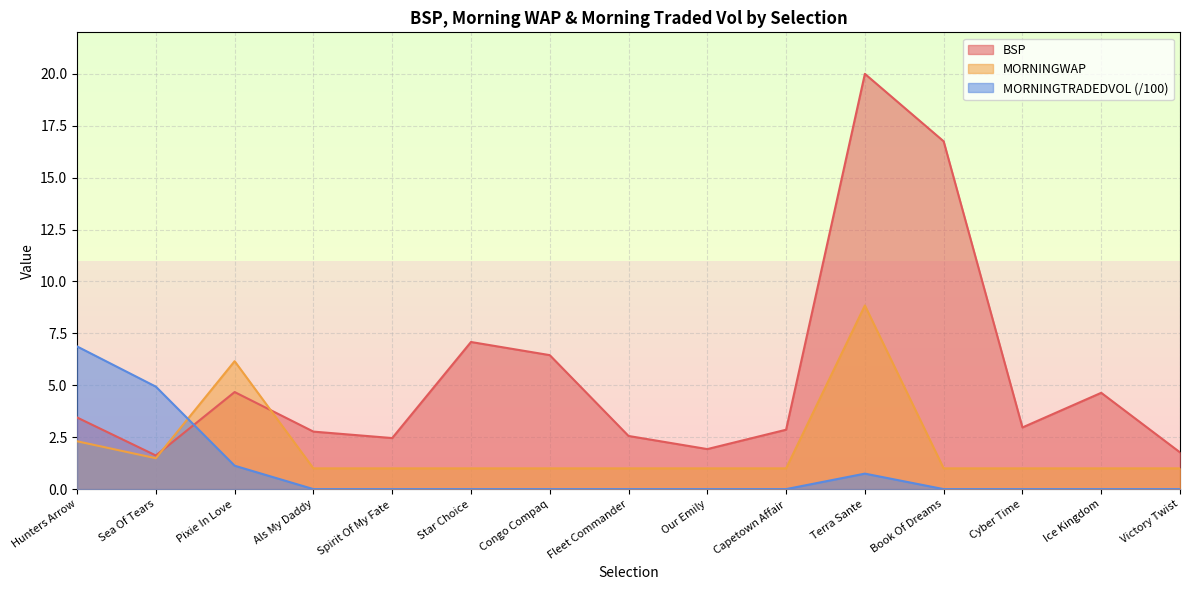

Where do MORNINGTRADEDVOL and MORNINGWAP first cross each other?

Sea Of Tears and Pixie In Love